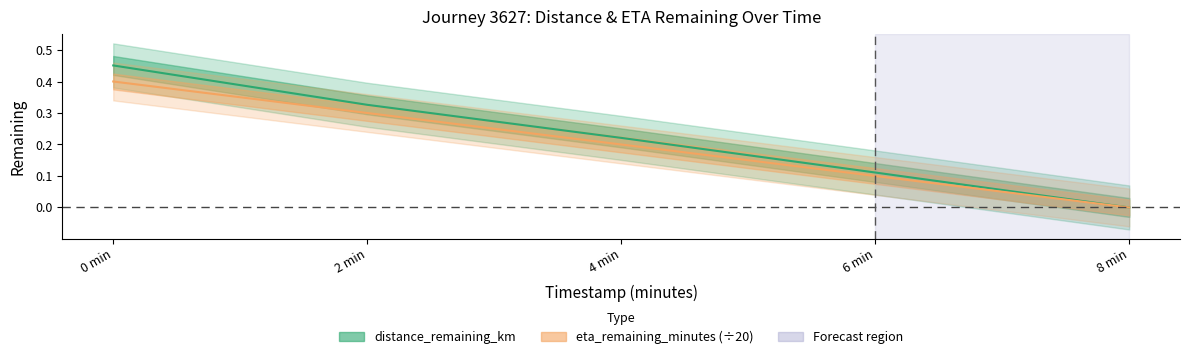

Which series has the largest range (max minus min)?

distance_remaining_km